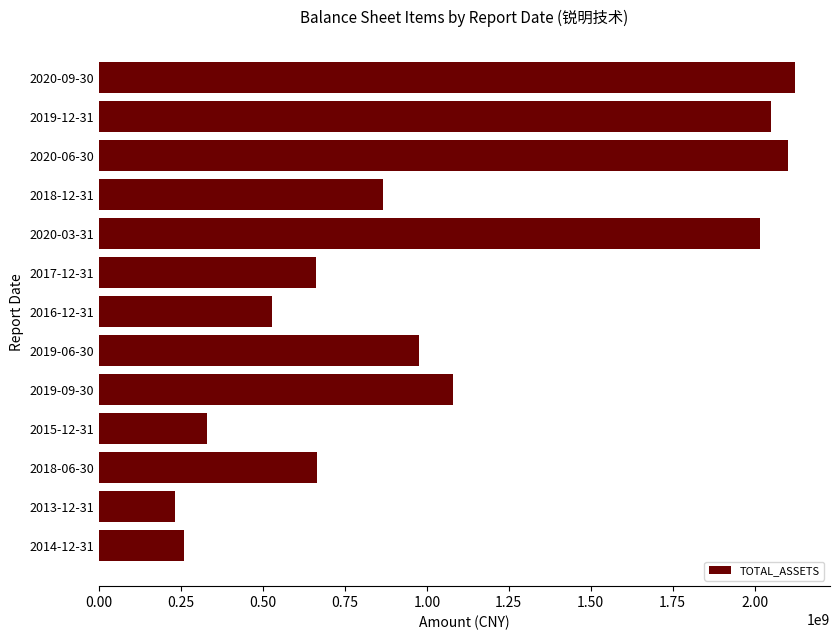

Is it true that the value at 2016-12-31 is 305655313.0?

False